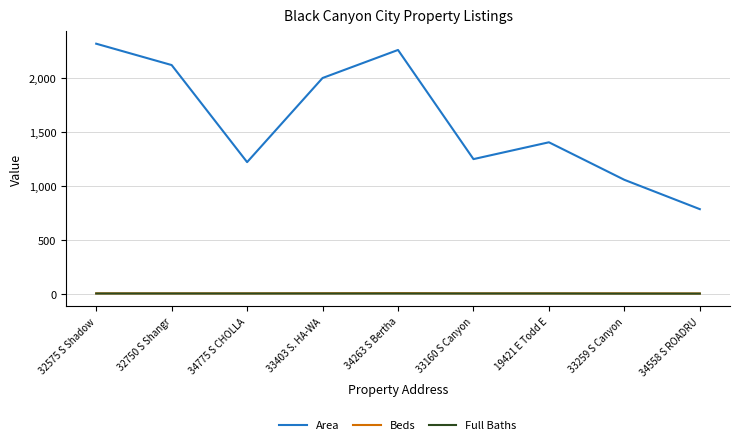

Where is Area nearest to the value 1551?

19421 E Todd E